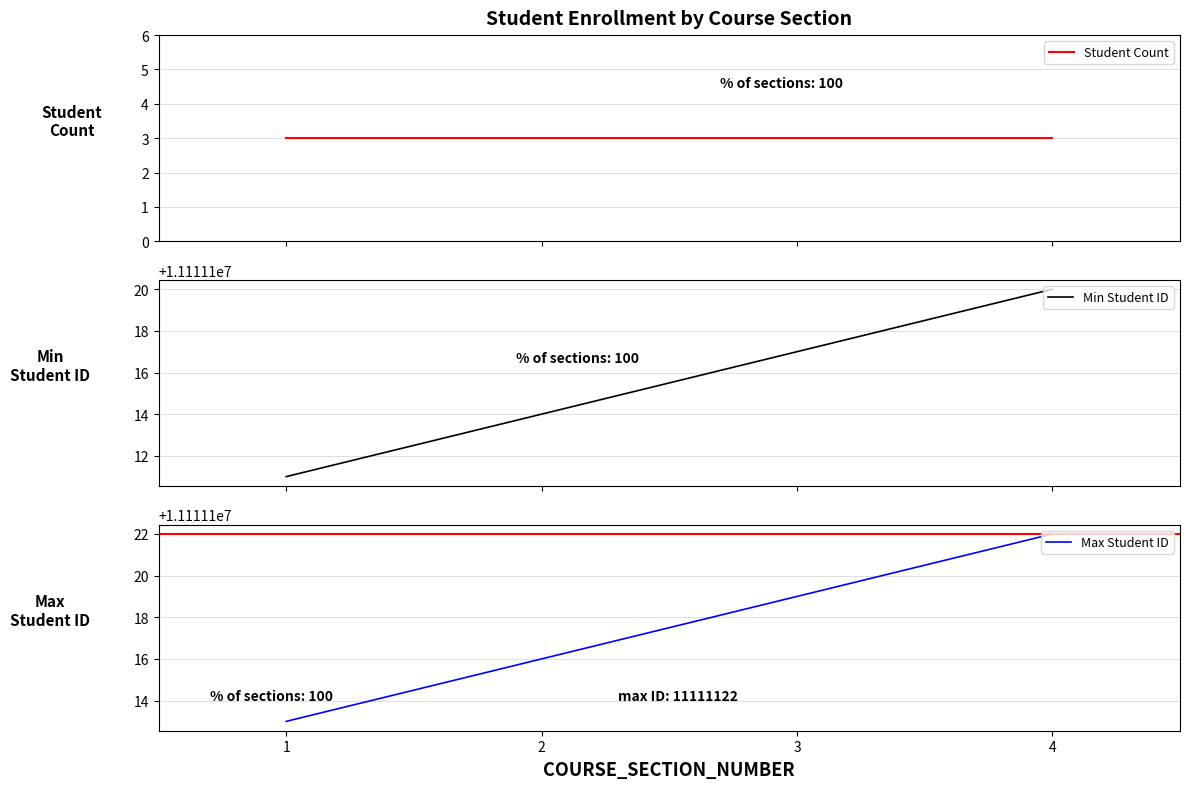

At which label does Min Student ID reach its minimum?

1